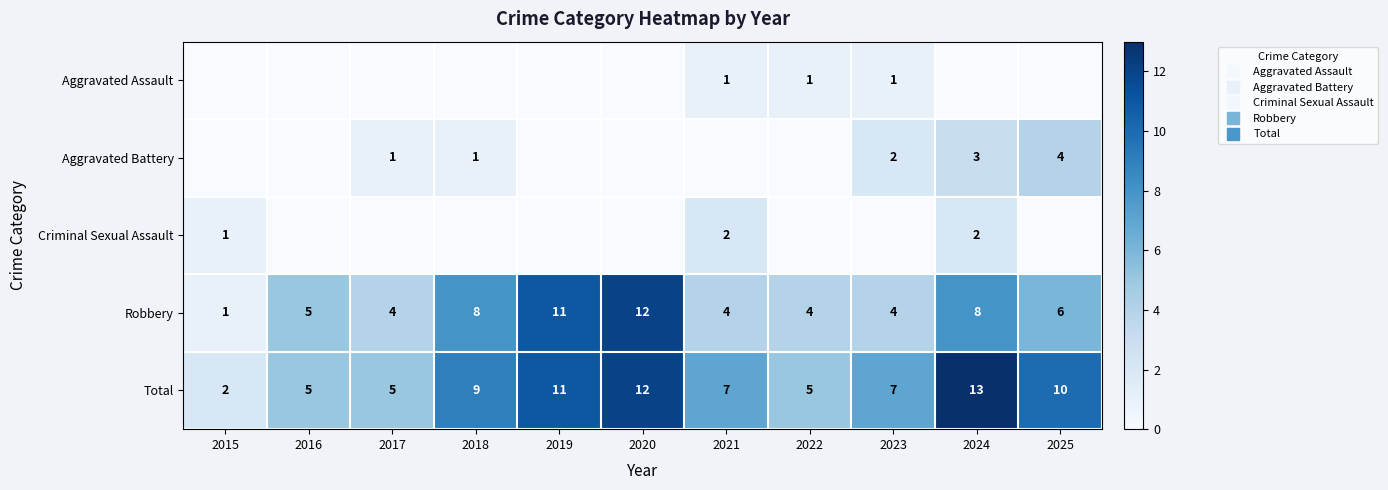

Rank the series at 2024 from highest to lowest value.

Total, Robbery, Aggravated Battery, Criminal Sexual Assault, Aggravated Assault